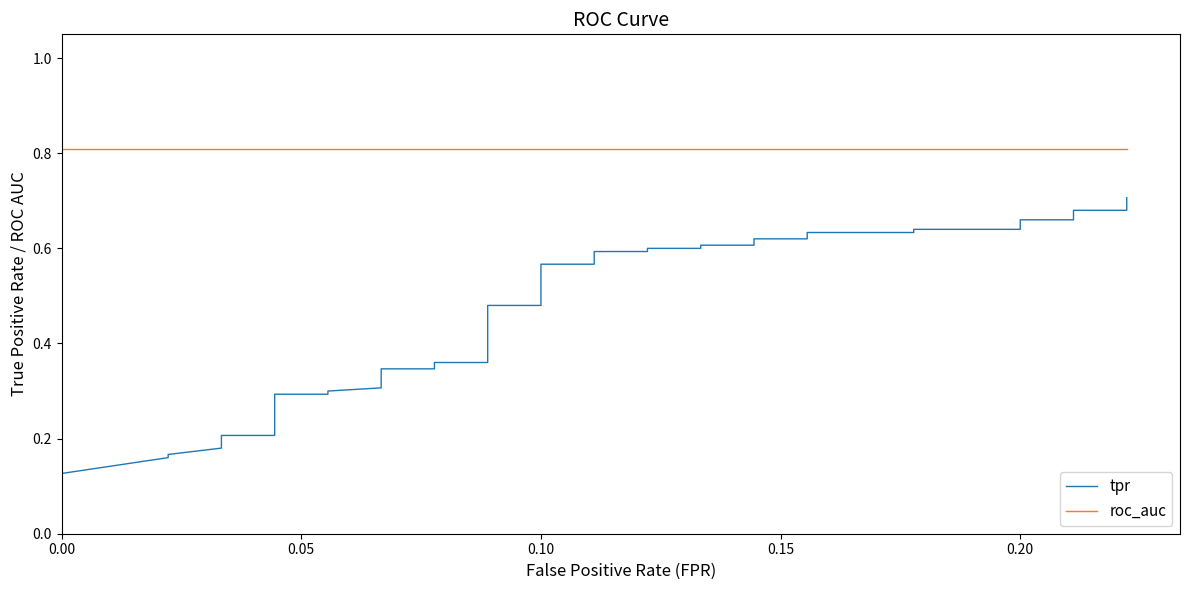

Does the chart have visible grid lines?

No